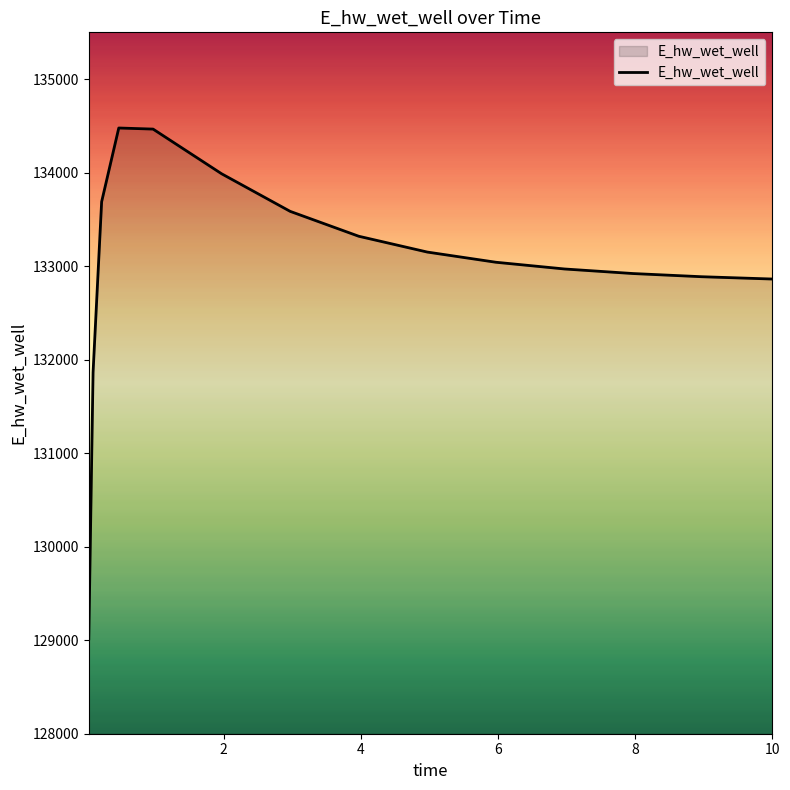

What is the greatest value displayed?

134477.1